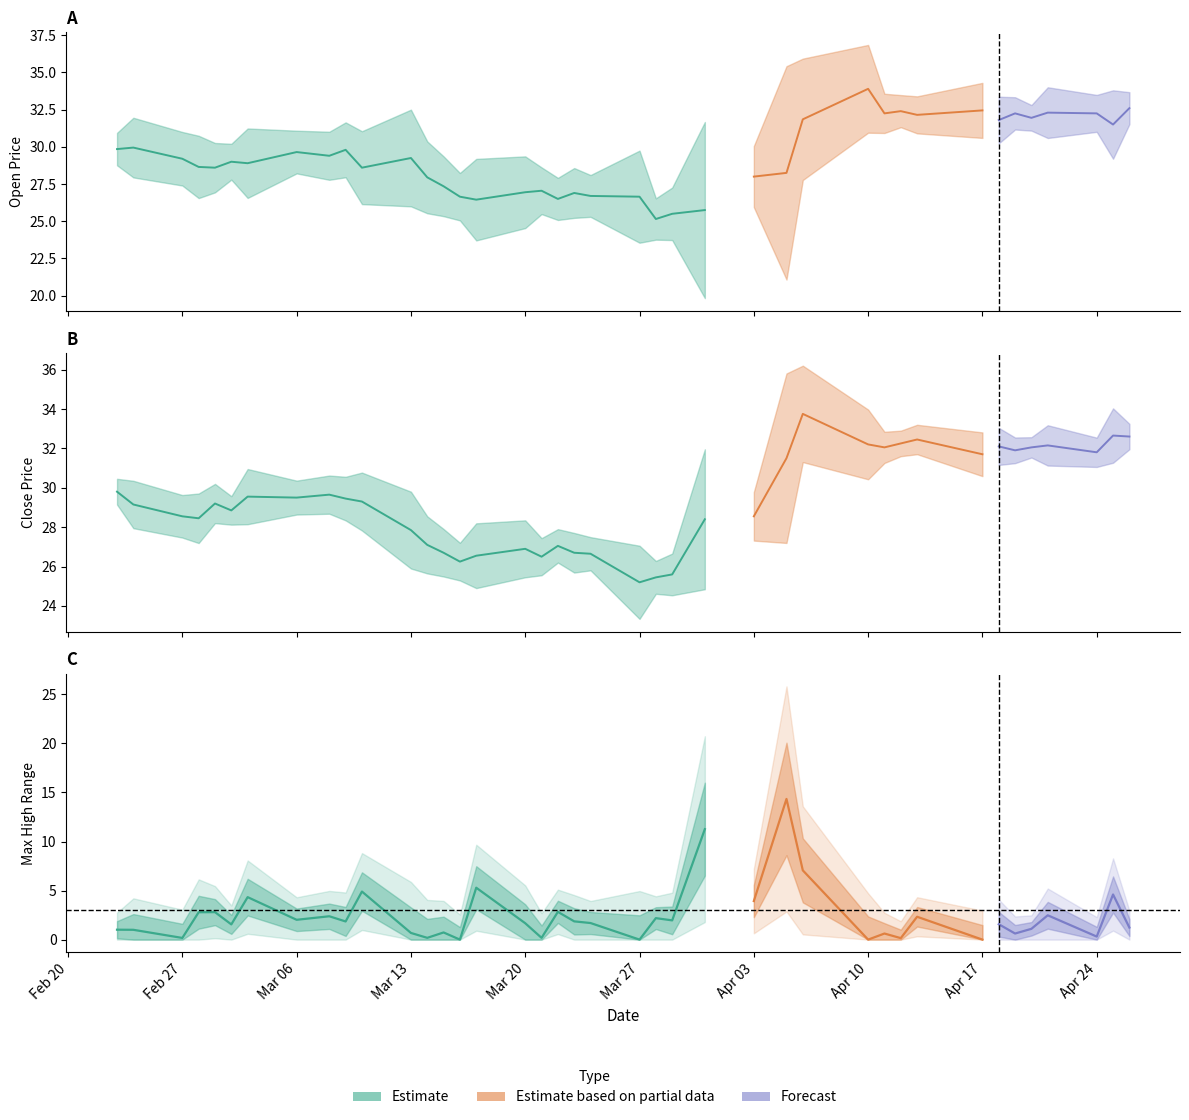

True or false: priceBand and Open cross at least once.

False